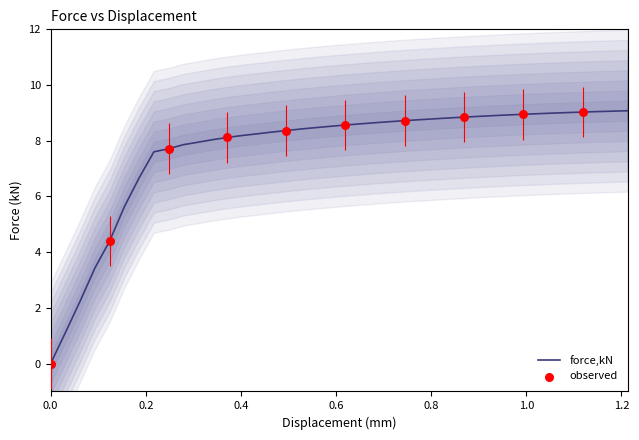

What is the change in value from 0.495367 to 0.743879?

+0.4